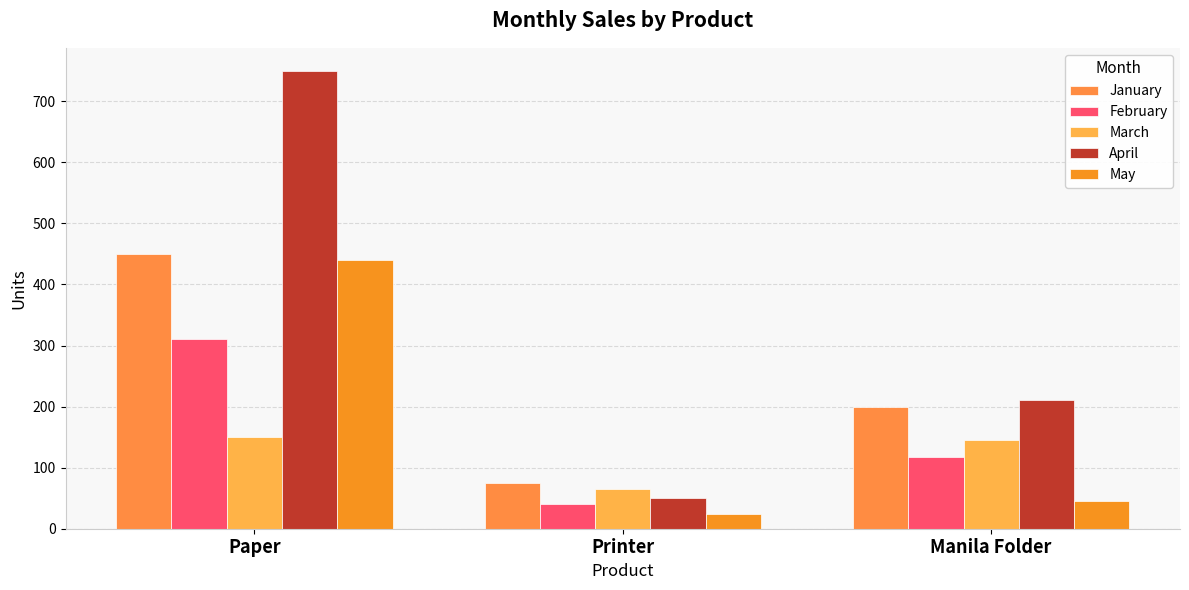

What is the average value of the March series?

120